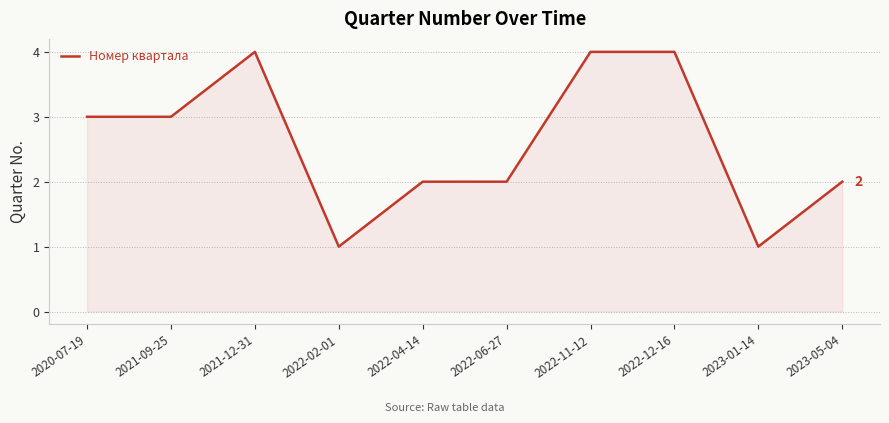

True or false: the data shows 3 at 2022-12-16.

False